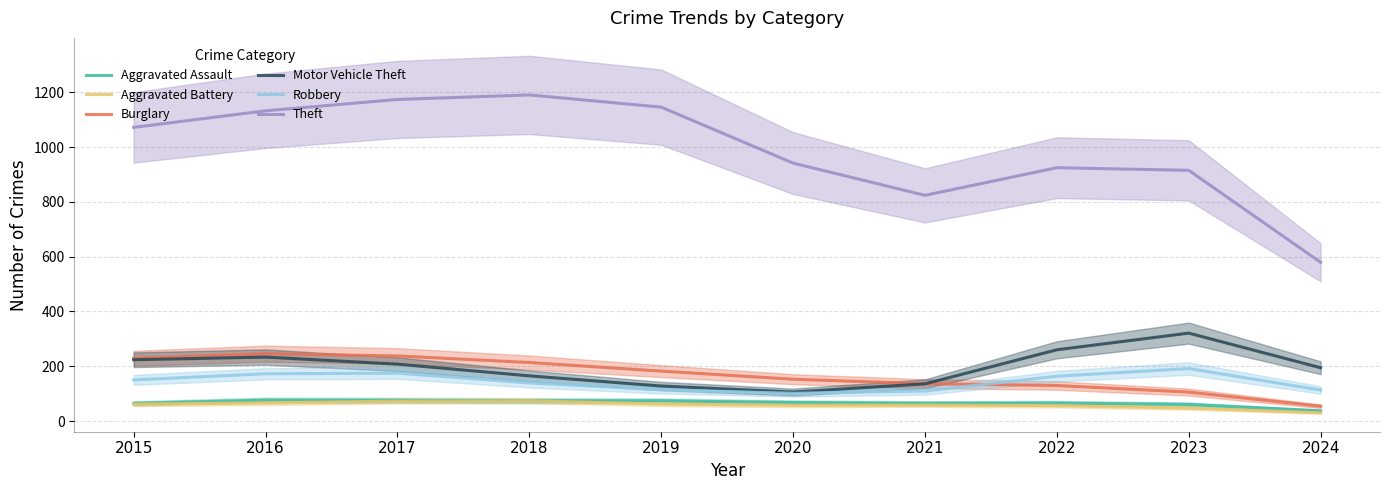

Which series has the largest range (max minus min)?

Theft